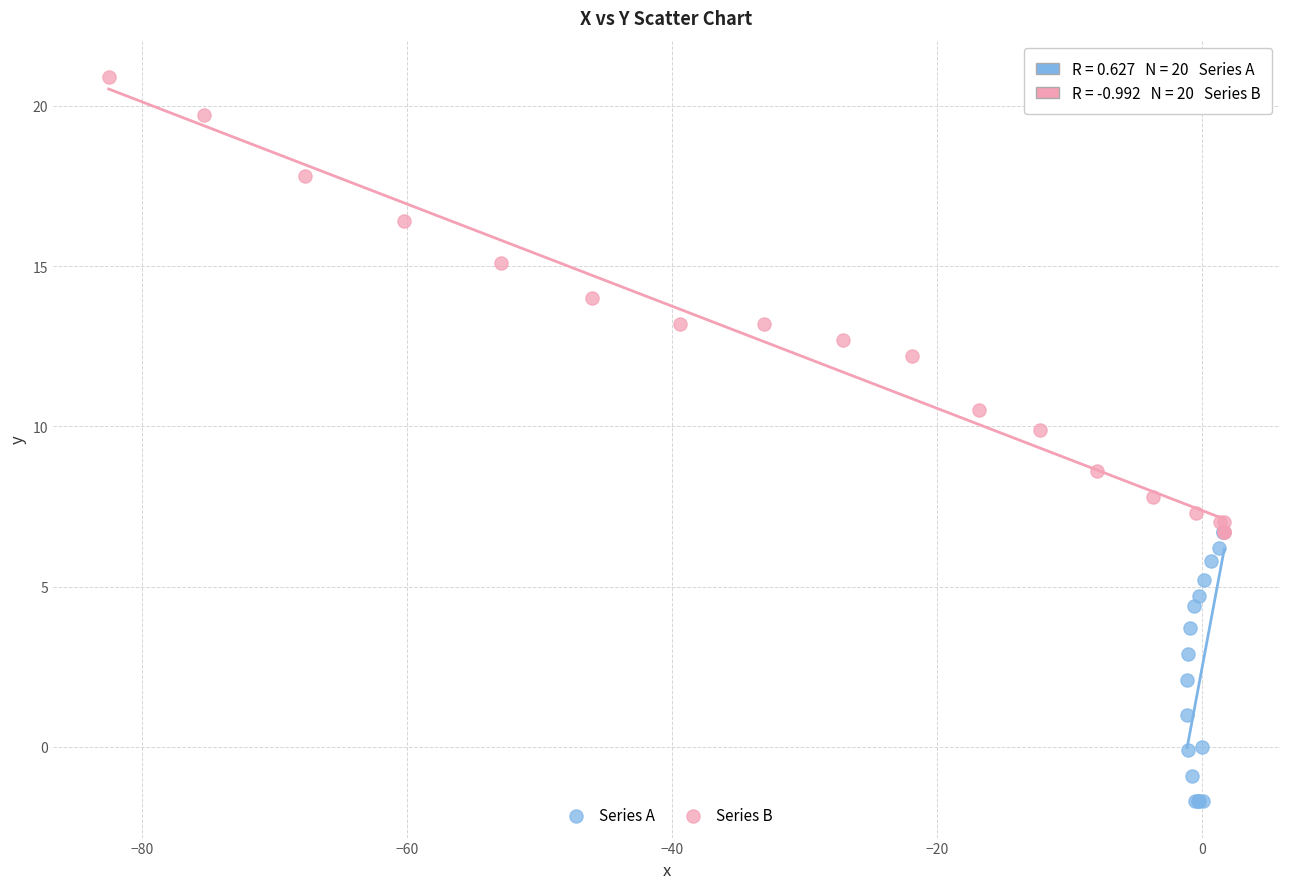

Which series has the largest Y range (max minus min)?

Series B